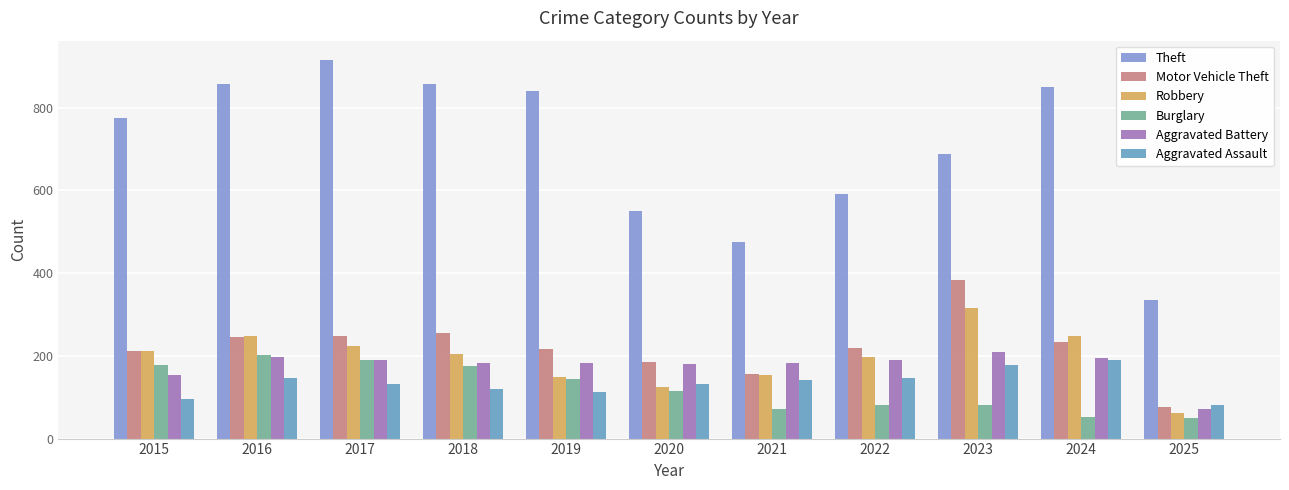

At which label is Aggravated Assault closest to 136?

2017